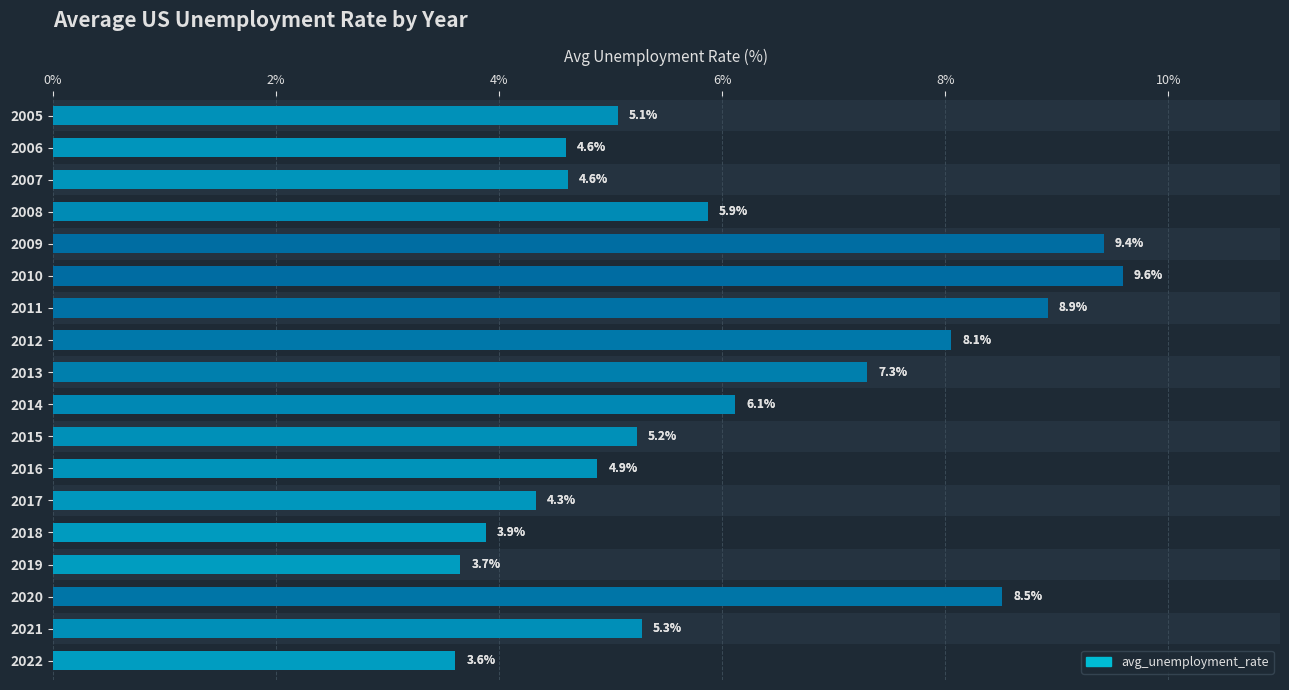

What is the difference between the maximum and minimum values?

6.0